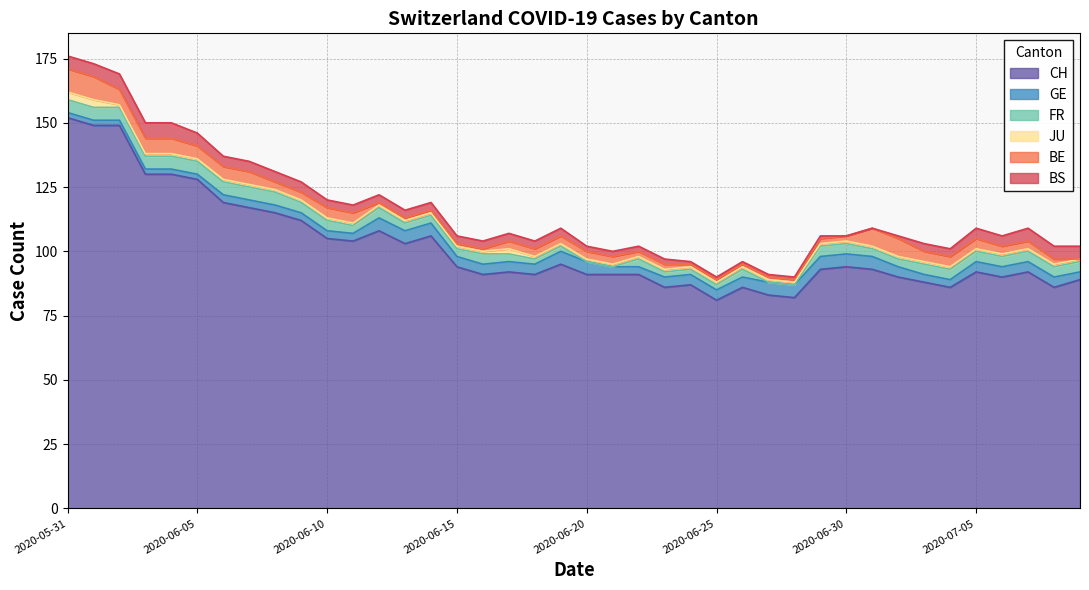

Reading right to left, extract all data points from this chart.

CH: 2020-07-09=89	2020-07-08=86	2020-07-07=92	2020-07-06=90	2020-07-05=92	2020-07-04=86	2020-07-03=88	2020-07-02=90	2020-07-01=93	2020-06-30=94	2020-06-29=93	2020-06-28=82	2020-06-27=83	2020-06-26=86	2020-06-25=81	2020-06-24=87	2020-06-23=86	2020-06-22=91	2020-06-21=91	2020-06-20=91	2020-06-19=95	2020-06-18=91	2020-06-17=92	2020-06-16=91	2020-06-15=94	2020-06-14=106	2020-06-13=103	2020-06-12=108	2020-06-11=104	2020-06-10=105	2020-06-09=112	2020-06-08=115	2020-06-07=117	2020-06-06=119	2020-06-05=128	2020-06-04=130	2020-06-03=130	2020-06-02=149	2020-06-01=149	2020-05-31=152
GE: 2020-07-09=3	2020-07-08=4	2020-07-07=4	2020-07-06=4	2020-07-05=4	2020-07-04=3	2020-07-03=3	2020-07-02=4	2020-07-01=5	2020-06-30=5	2020-06-29=5	2020-06-28=5	2020-06-27=5	2020-06-26=4	2020-06-25=4	2020-06-24=4	2020-06-23=4	2020-06-22=3	2020-06-21=3	2020-06-20=5	2020-06-19=5	2020-06-18=4	2020-06-17=4	2020-06-16=4	2020-06-15=4	2020-06-14=5	2020-06-13=5	2020-06-12=5	2020-06-11=3	2020-06-10=3	2020-06-09=3	2020-06-08=3	2020-06-07=3	2020-06-06=3	2020-06-05=2	2020-06-04=2	2020-06-03=2	2020-06-02=2	2020-06-01=2	2020-05-31=2
FR: 2020-07-09=4	2020-07-08=4	2020-07-07=4	2020-07-06=4	2020-07-05=4	2020-07-04=4	2020-07-03=4	2020-07-02=3	2020-07-01=3	2020-06-30=4	2020-06-29=4	2020-06-28=0	2020-06-27=0	2020-06-26=3	2020-06-25=2	2020-06-24=2	2020-06-23=2	2020-06-22=3	2020-06-21=0	2020-06-20=0	2020-06-19=2	2020-06-18=2	2020-06-17=3	2020-06-16=4	2020-06-15=3	2020-06-14=3	2020-06-13=3	2020-06-12=4	2020-06-11=3	2020-06-10=4	2020-06-09=4	2020-06-08=5	2020-06-07=5	2020-06-06=5	2020-06-05=5	2020-06-04=5	2020-06-03=5	2020-06-02=5	2020-06-01=5	2020-05-31=5
JU: 2020-07-09=1	2020-07-08=1	2020-07-07=1	2020-07-06=1	2020-07-05=1	2020-07-04=1	2020-07-03=1	2020-07-02=1	2020-07-01=1	2020-06-30=1	2020-06-29=1	2020-06-28=1	2020-06-27=1	2020-06-26=1	2020-06-25=1	2020-06-24=1	2020-06-23=1	2020-06-22=1	2020-06-21=1	2020-06-20=1	2020-06-19=1	2020-06-18=1	2020-06-17=2	2020-06-16=1	2020-06-15=1	2020-06-14=1	2020-06-13=1	2020-06-12=1	2020-06-11=1	2020-06-10=1	2020-06-09=1	2020-06-08=1	2020-06-07=1	2020-06-06=1	2020-06-05=1	2020-06-04=1	2020-06-03=1	2020-06-02=1	2020-06-01=3	2020-05-31=3
BE: 2020-07-09=0	2020-07-08=2	2020-07-07=3	2020-07-06=3	2020-07-05=4	2020-07-04=4	2020-07-03=4	2020-07-02=7	2020-07-01=7	2020-06-30=2	2020-06-29=2	2020-06-28=1	2020-06-27=1	2020-06-26=1	2020-06-25=1	2020-06-24=1	2020-06-23=2	2020-06-22=2	2020-06-21=3	2020-06-20=3	2020-06-19=3	2020-06-18=3	2020-06-17=3	2020-06-16=1	2020-06-15=1	2020-06-14=1	2020-06-13=1	2020-06-12=1	2020-06-11=4	2020-06-10=4	2020-06-09=3	2020-06-08=3	2020-06-07=5	2020-06-06=5	2020-06-05=5	2020-06-04=6	2020-06-03=6	2020-06-02=6	2020-06-01=9	2020-05-31=9
BS: 2020-07-09=5	2020-07-08=5	2020-07-07=5	2020-07-06=4	2020-07-05=4	2020-07-04=3	2020-07-03=3	2020-07-02=1	2020-07-01=0	2020-06-30=0	2020-06-29=1	2020-06-28=1	2020-06-27=1	2020-06-26=1	2020-06-25=1	2020-06-24=1	2020-06-23=2	2020-06-22=2	2020-06-21=2	2020-06-20=2	2020-06-19=3	2020-06-18=3	2020-06-17=3	2020-06-16=3	2020-06-15=3	2020-06-14=3	2020-06-13=3	2020-06-12=3	2020-06-11=3	2020-06-10=3	2020-06-09=4	2020-06-08=4	2020-06-07=4	2020-06-06=4	2020-06-05=5	2020-06-04=6	2020-06-03=6	2020-06-02=6	2020-06-01=5	2020-05-31=5